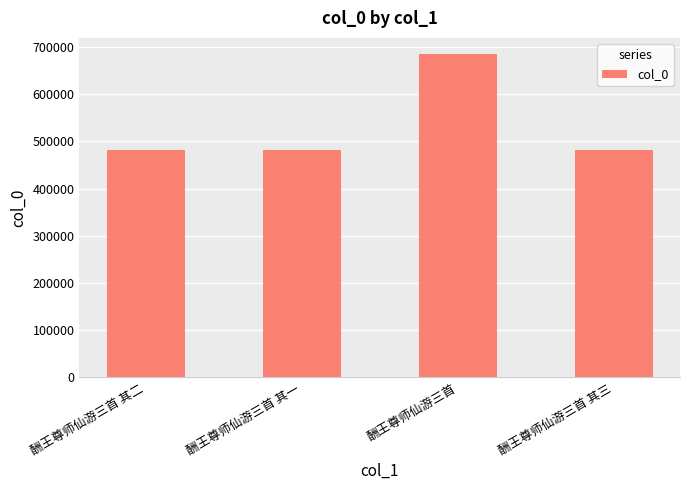

What is the label of the 1st bar from the left?

酬王尊师仙游三首 其二